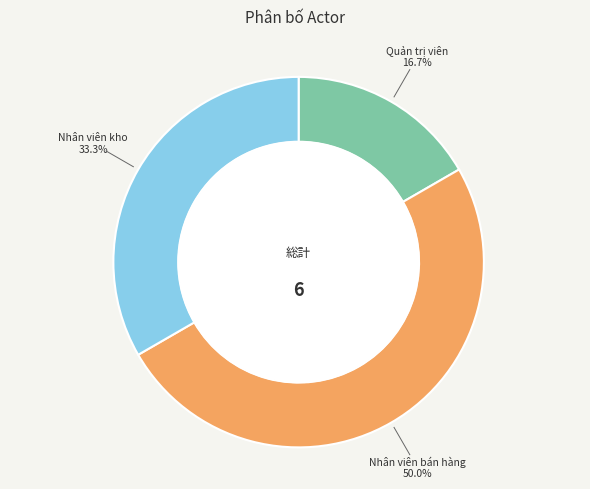

Which slice is the largest?

Nhân viên bán hàng